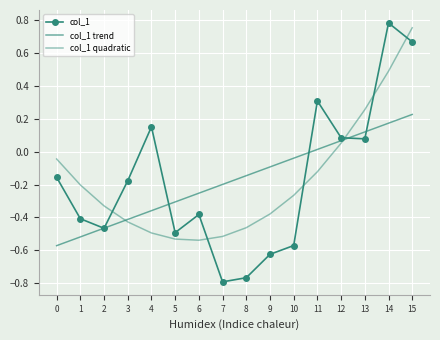

What is the value of the col_1 point at the 3rd from the left?

-0.5